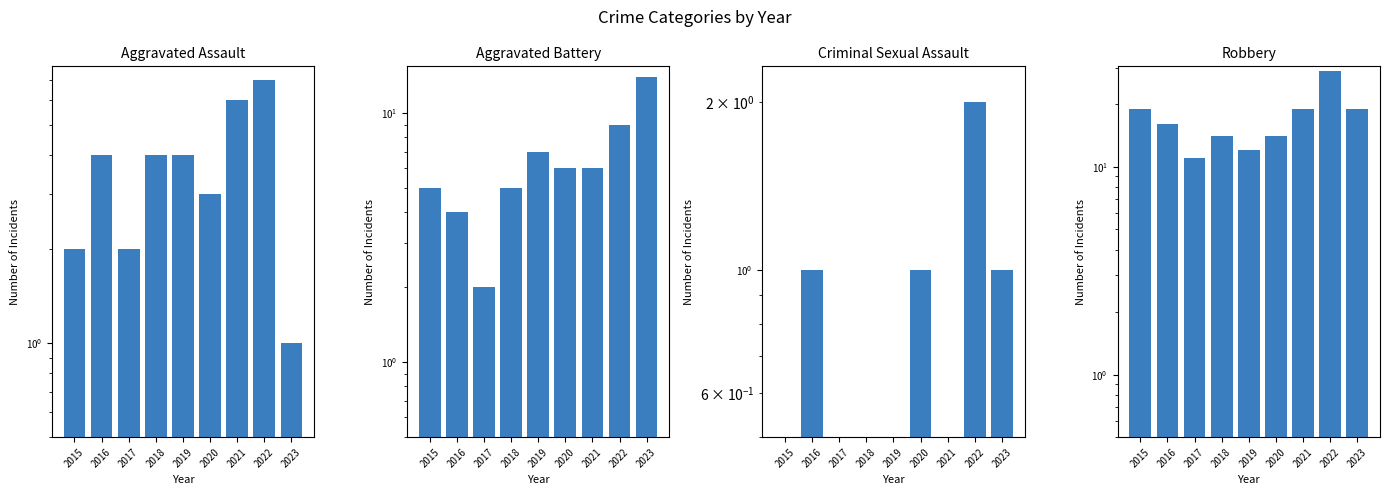

The value of Robbery at 2022 is 44.4. True or false?

False